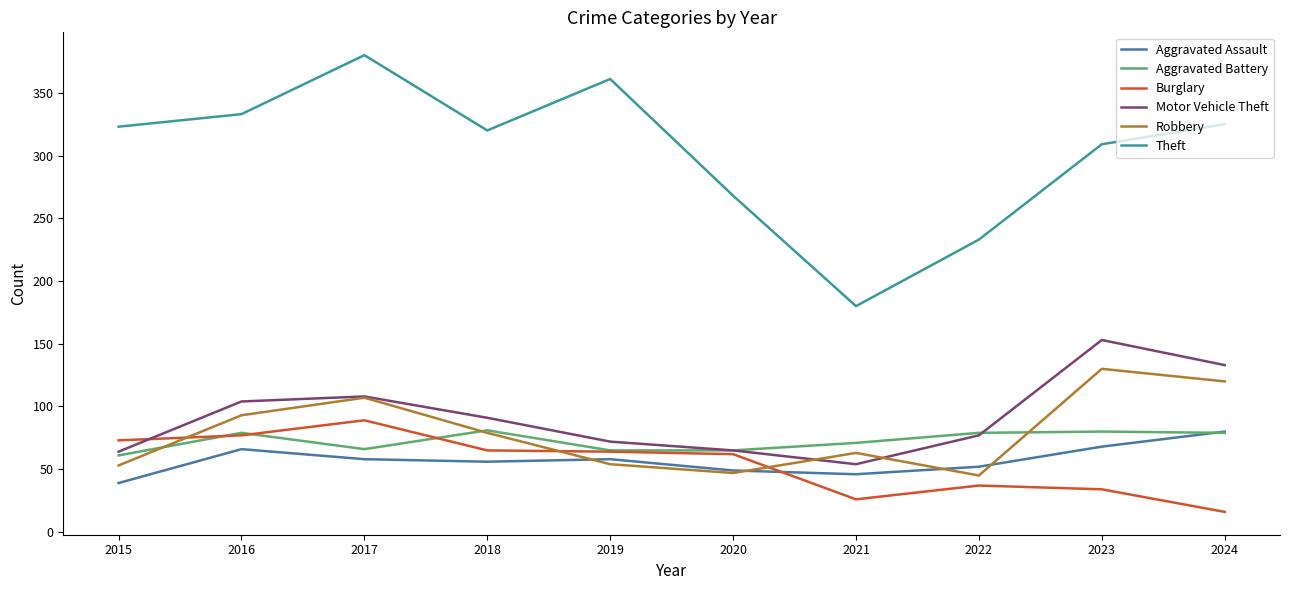

Does the chart have visible grid lines?

No